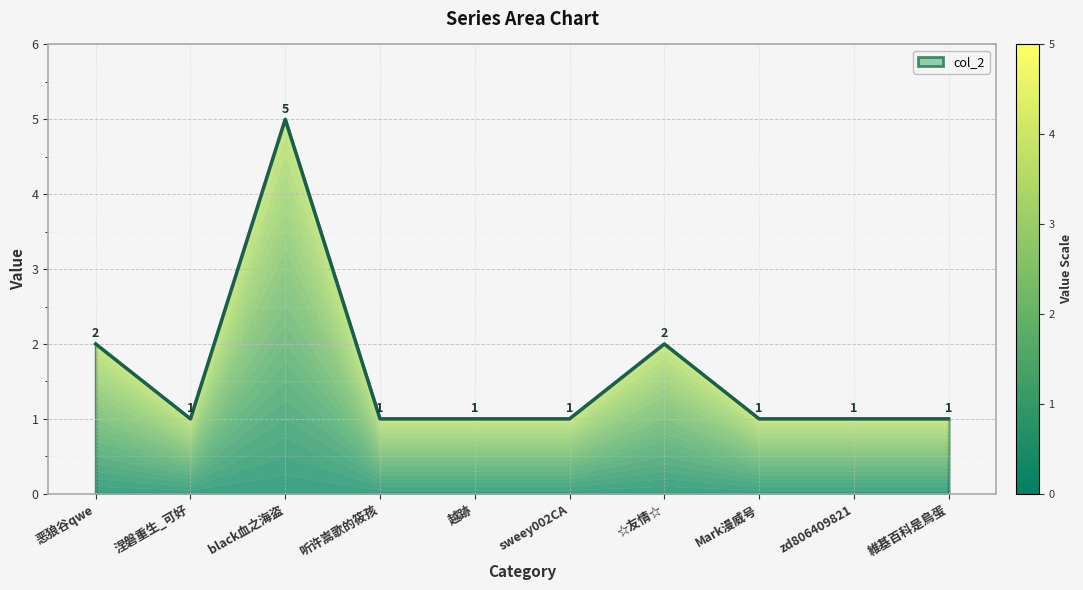

What is the ratio of the value at black血之海盗 to the value at 恶狼谷qwe?

2.5